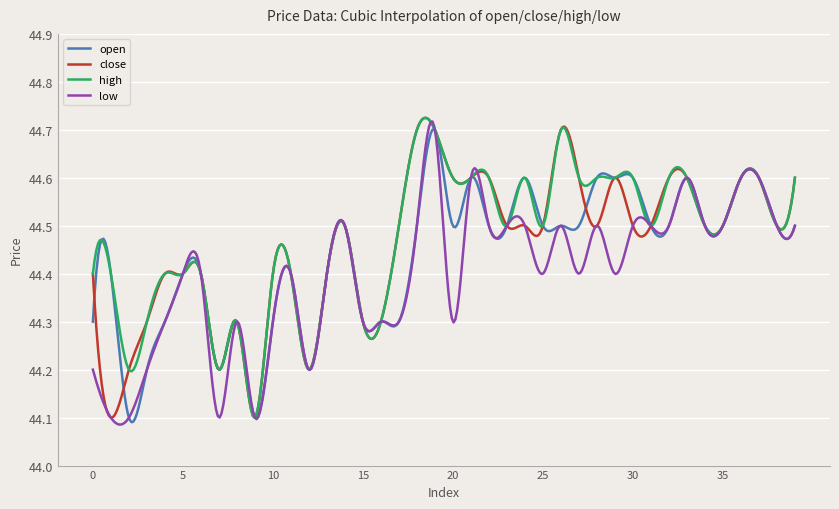

True or false: close has more than 1 interior local peaks.

True